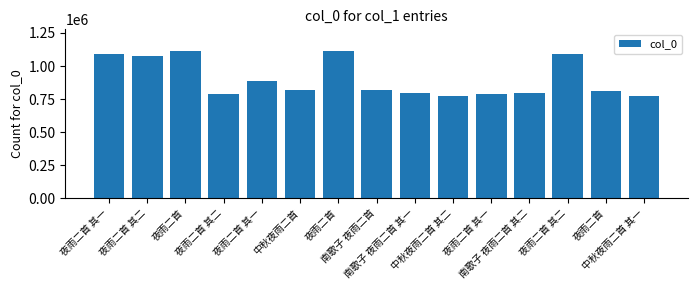

How many distinct data groups are displayed?

1